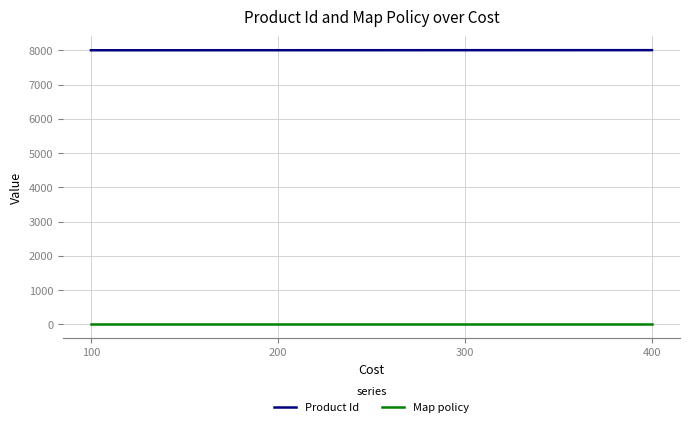

Rank the series at 200 from highest to lowest value.

Product Id, Map policy